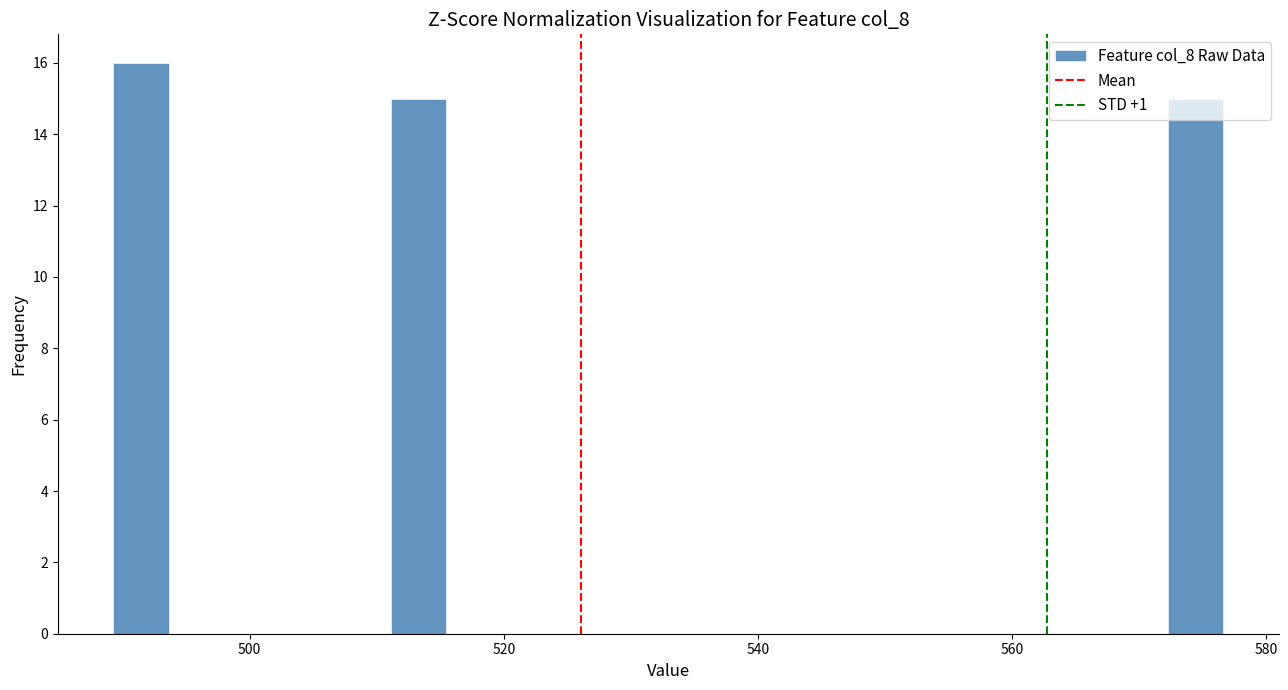

Around what value on the x-axis is the tallest bar? Give the approximate position of its centre, as read against the axis.

492